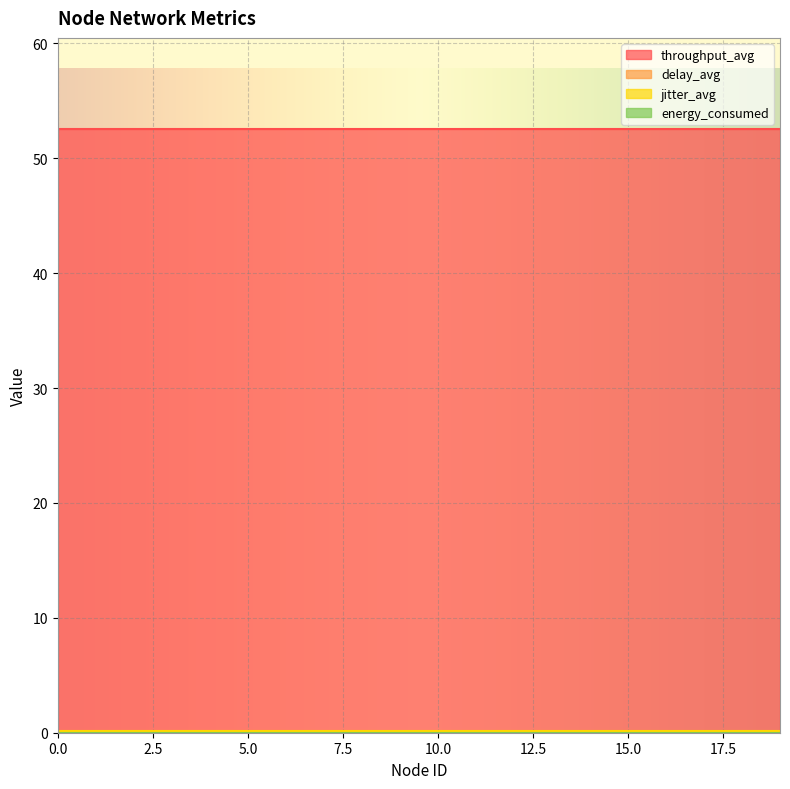

Reading left to right, transcribe all the data shown in this chart.

throughput_avg: 52.6	52.6	52.6	52.6	52.6	52.6	52.6	52.6	52.6	52.6	52.6	52.6	52.6	52.6	52.6	52.6	52.6	52.6	52.6	52.6
delay_avg: 0.1	0.1	0.1	0.1	0.1	0.1	0.1	0.1	0.1	0.1	0.1	0.1	0.1	0.1	0.1	0.1	0.1	0.1	0.1	0.1
jitter_avg: 0.1	0.1	0.1	0.1	0.1	0.1	0.1	0.1	0.1	0.1	0.1	0.1	0.1	0.1	0.1	0.1	0.1	0.1	0.1	0.1
energy_consumed: 0.0	0.0	0.0	0.0	0.0	0.0	0.0	0.0	0.0	0.0	0.0	0.0	0.0	0.0	0.0	0.0	0.0	0.0	0.0	0.0